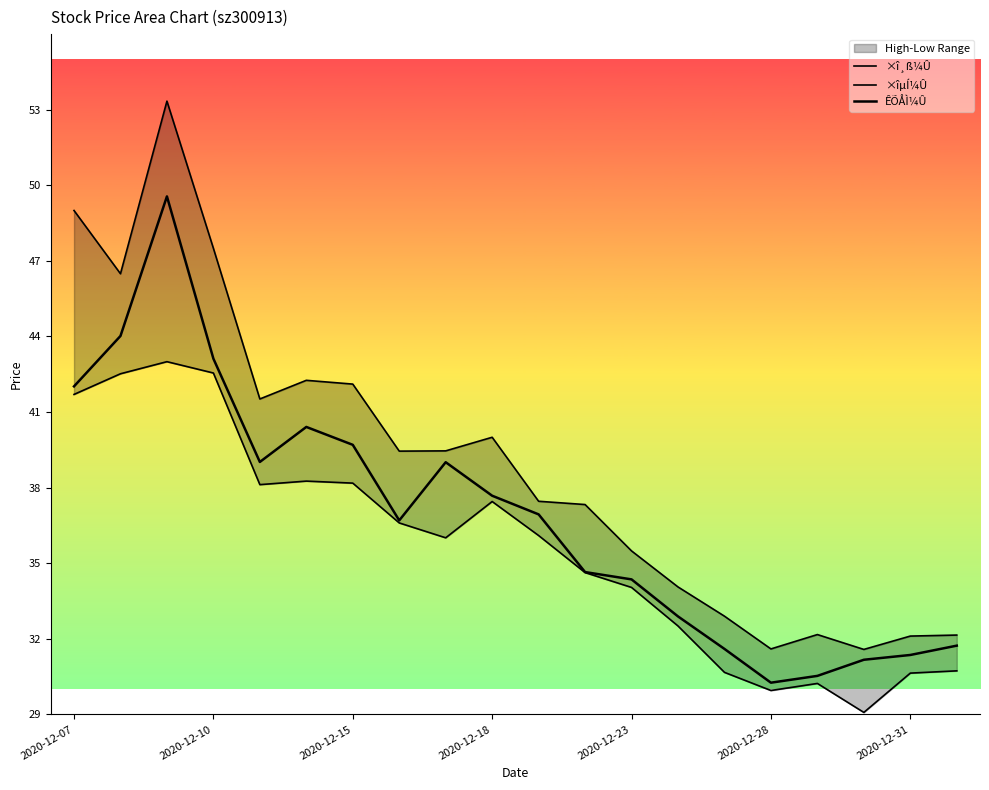

Between 2020-12-07 and 11, which series saw the biggest shift?

×î¸ß¼Û